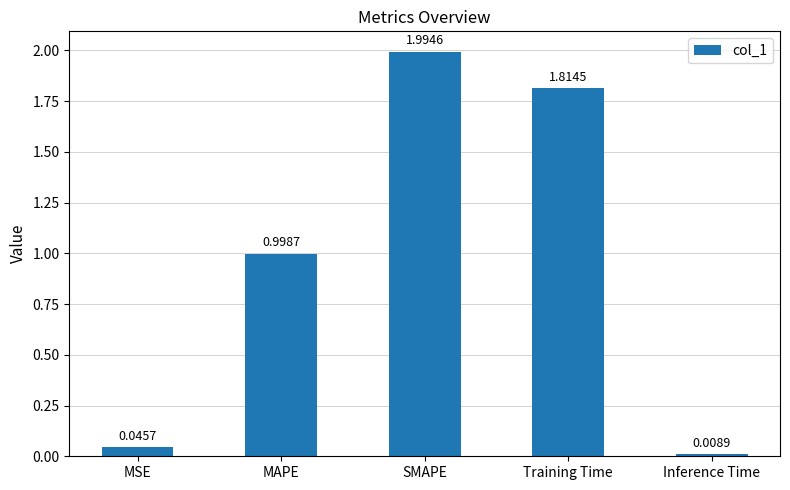

What is the label of the 5th bar from the left?

Inference Time